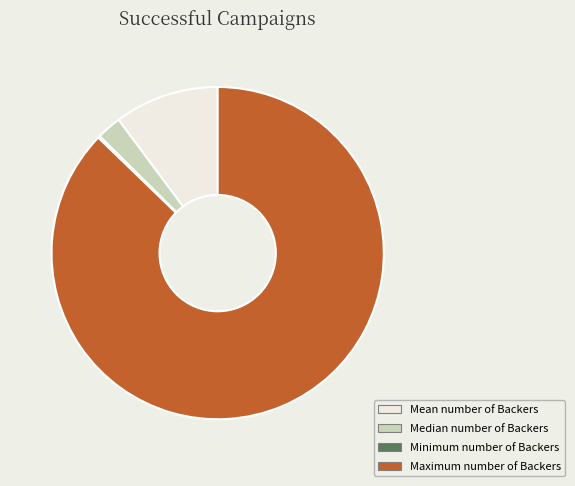

Do Median number of Backers and Maximum number of Backers together represent more than half of the pie?

Yes